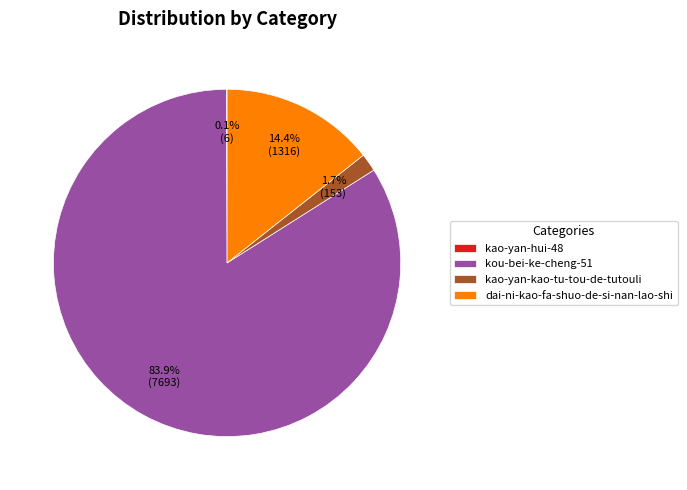

Is it true that kou-bei-ke-cheng-51 is 84% of the pie?

True